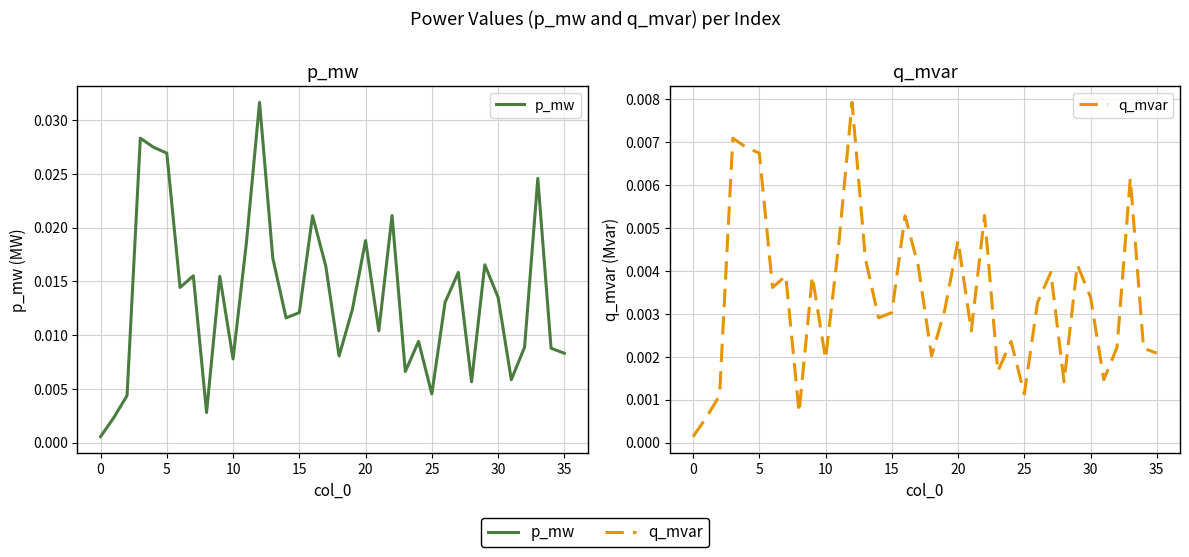

How many lines are shown in the chart?

2